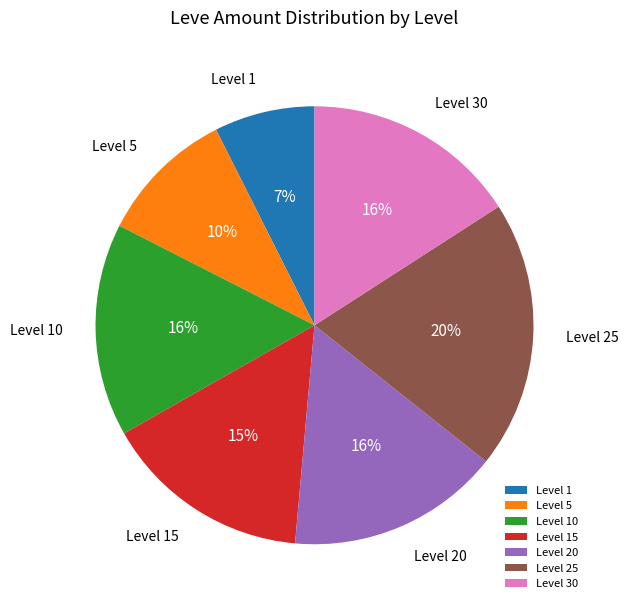

Is there a majority slice in this chart?

No